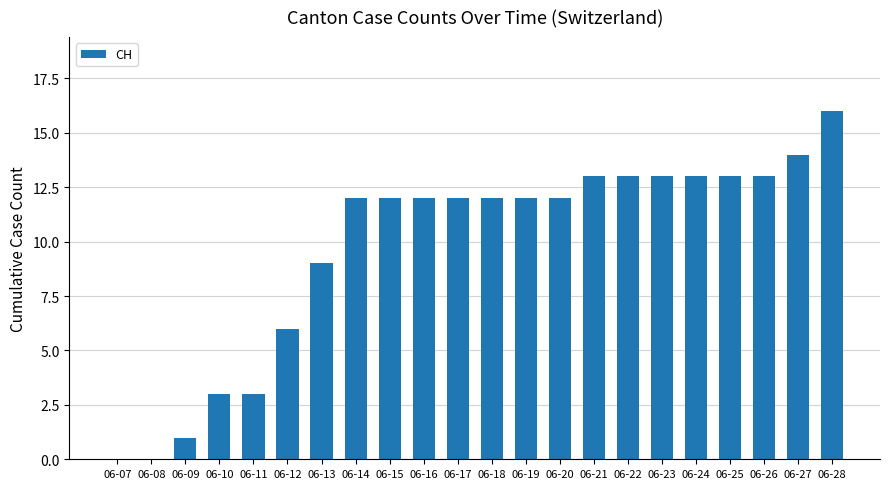

Which category has the highest value across all series?

06-28